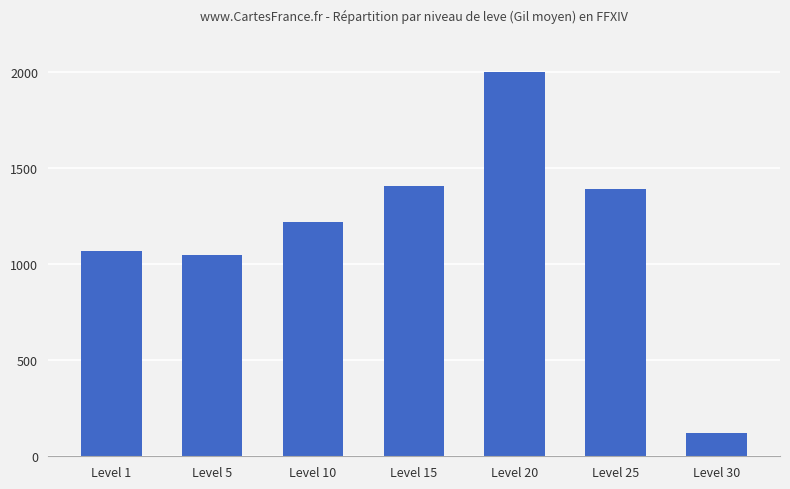

The value at Level 15 is 1410. True or false?

True